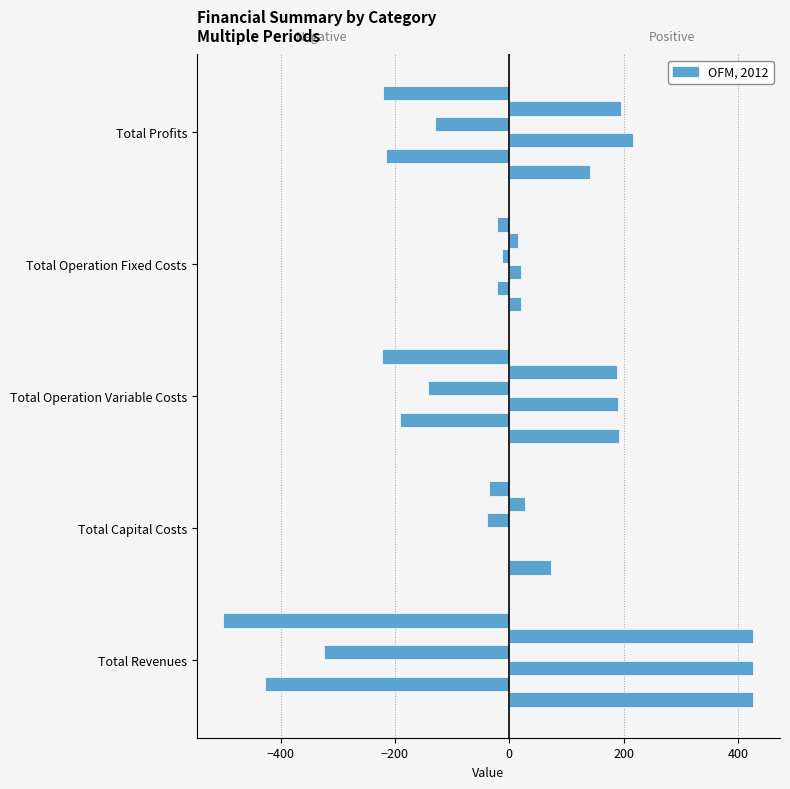

Count the number of categories in the chart.

5